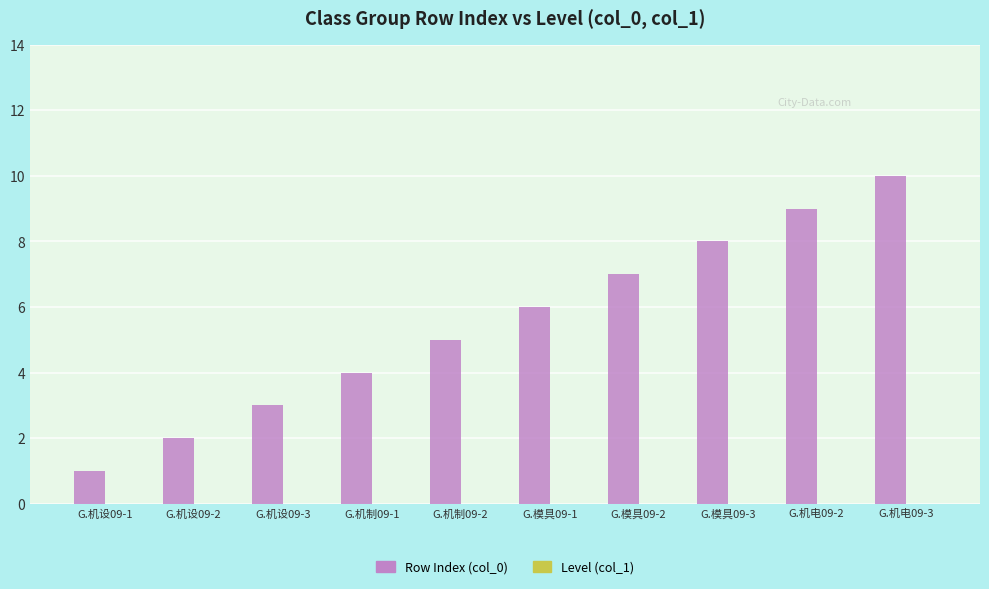

What is the difference between the maximum and second lowest values?

8